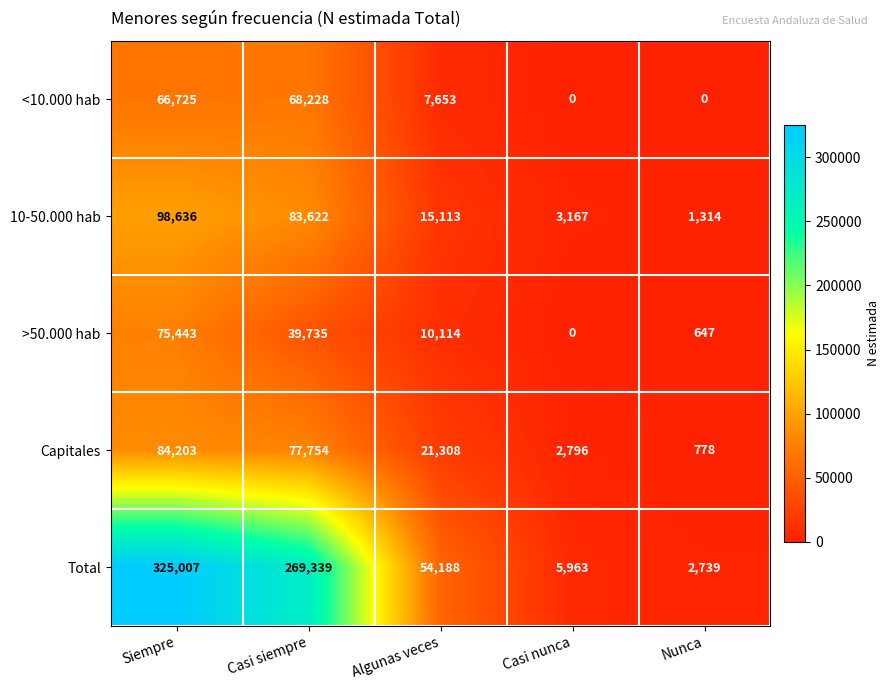

How many series are shown in this chart?

5